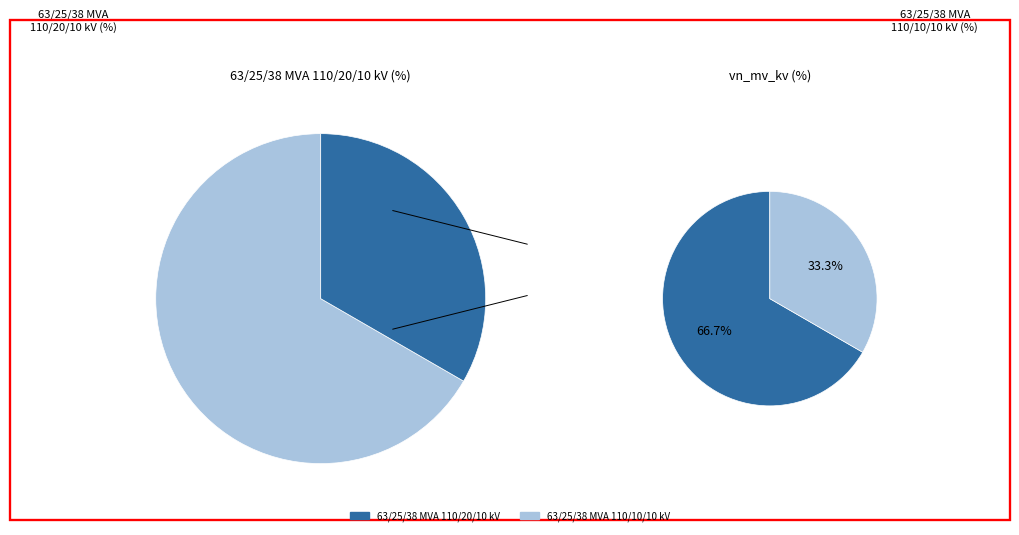

How much of the chart is everything except 63/25/38 MVA 110/20/10 kV?

33.3%